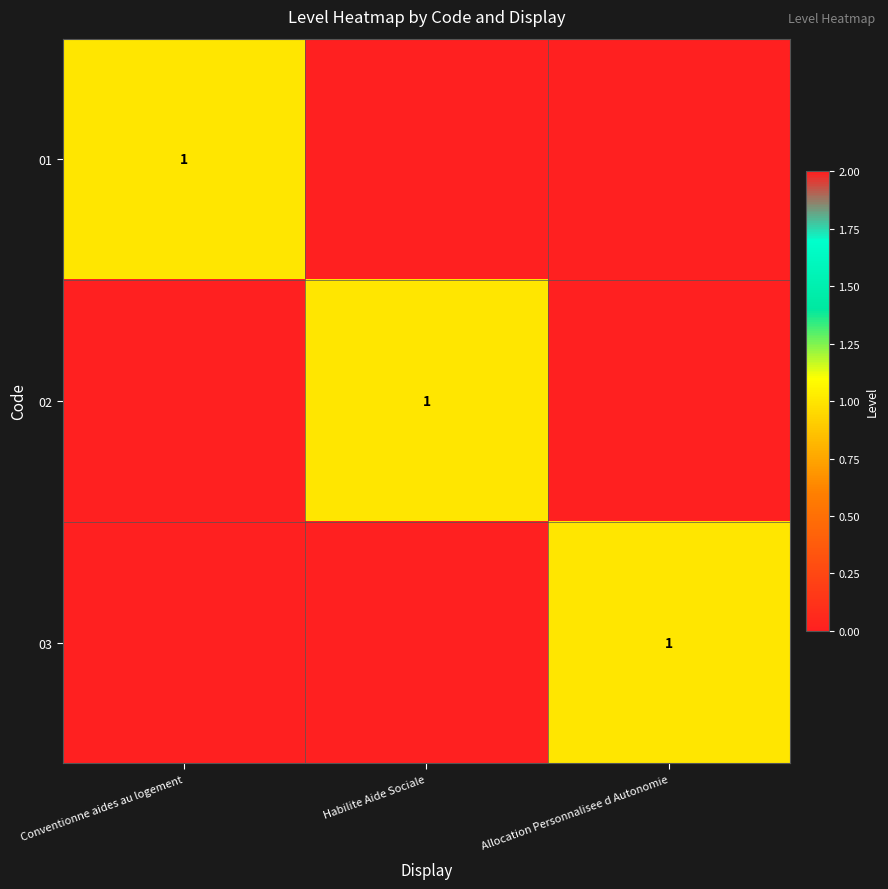

What is the total value across all series at Conventionne aides au logement?

1